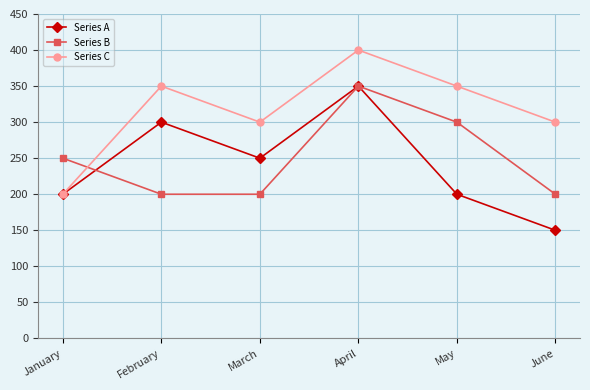

What is the approximate value of Series C at February?

350